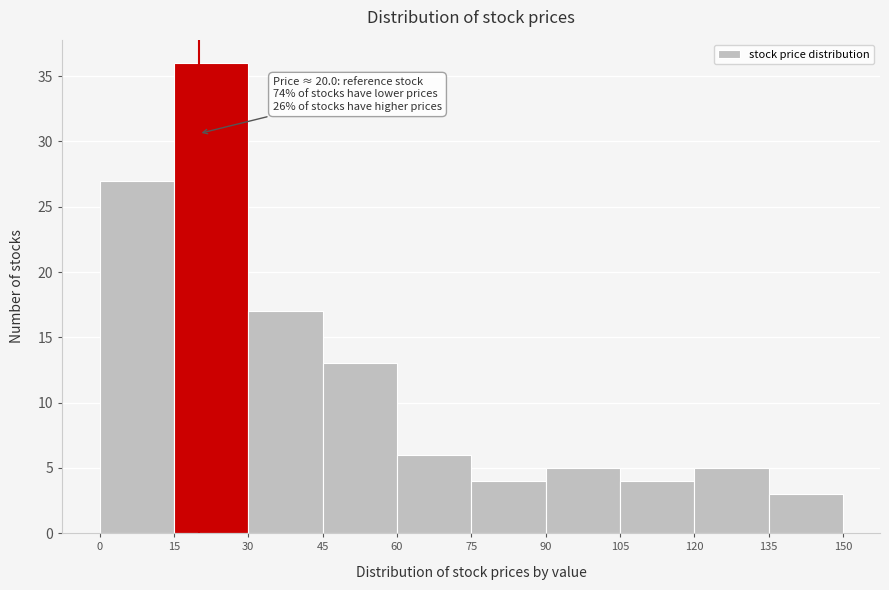

Which range on the x-axis has the tallest bar?

15 to 30